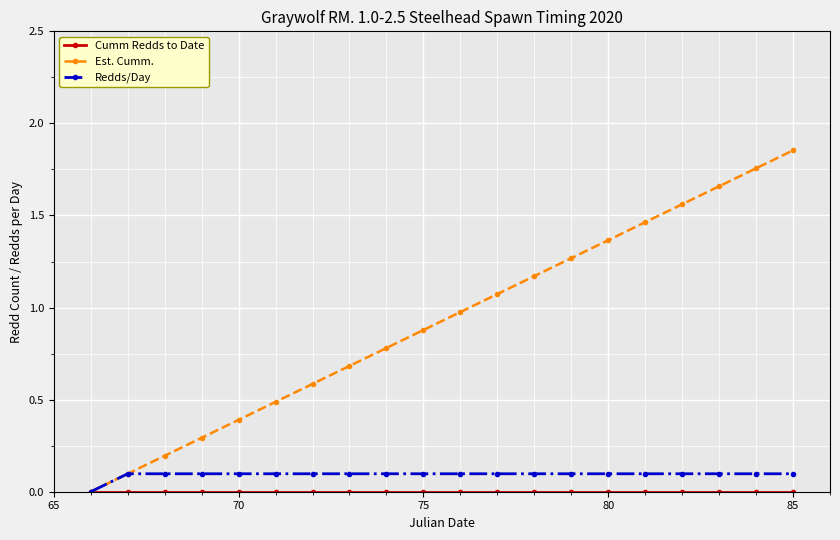

Which series has the largest total across all categories?

Est. Cumm.